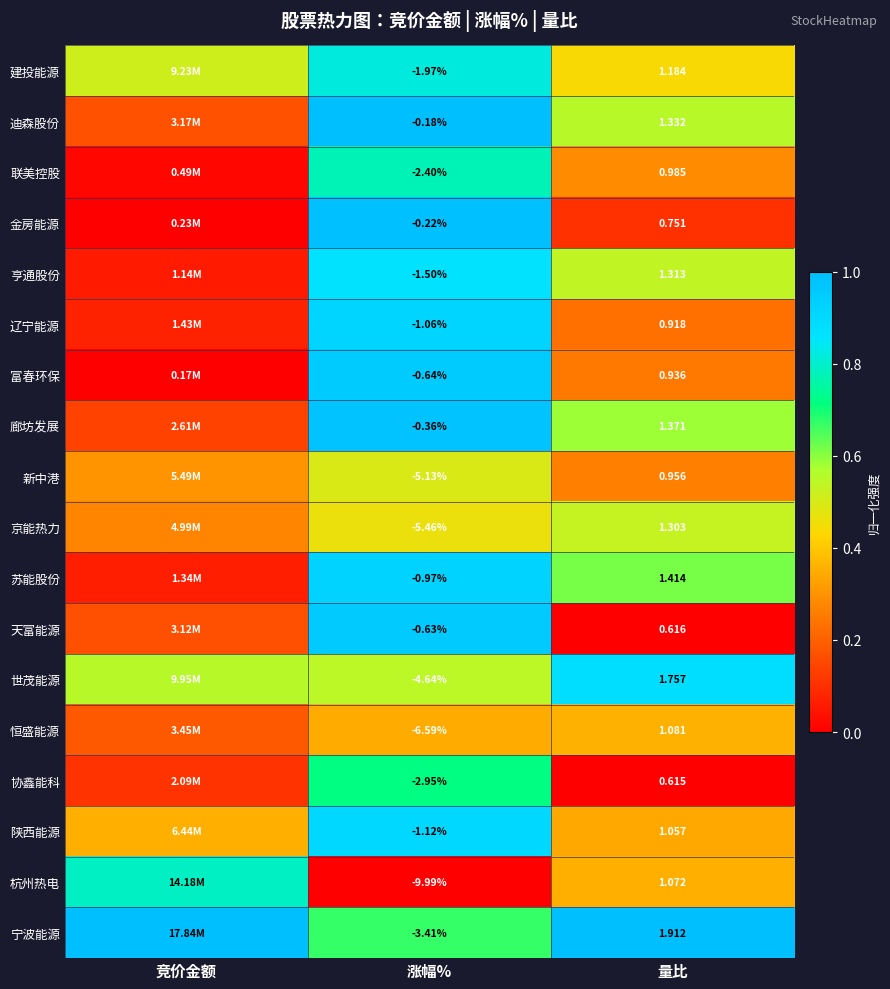

At 涨幅%, list the series in order from smallest to largest.

杭州热电, 恒盛能源, 京能热力, 新中港, 世茂能源, 宁波能源, 协鑫能科, 联美控股, 建投能源, 亨通股份, 陕西能源, 辽宁能源, 苏能股份, 富春环保, 天富能源, 廊坊发展, 金房能源, 迪森股份